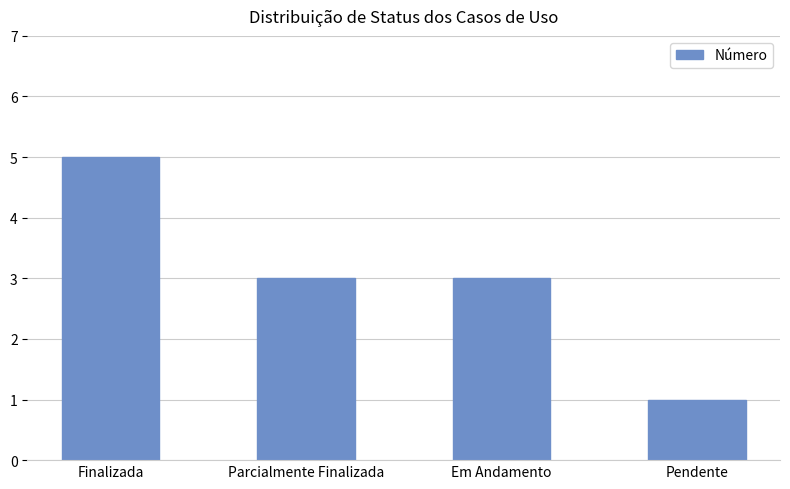

Reading right to left, transcribe all the data shown in this chart.

1	3	3	5